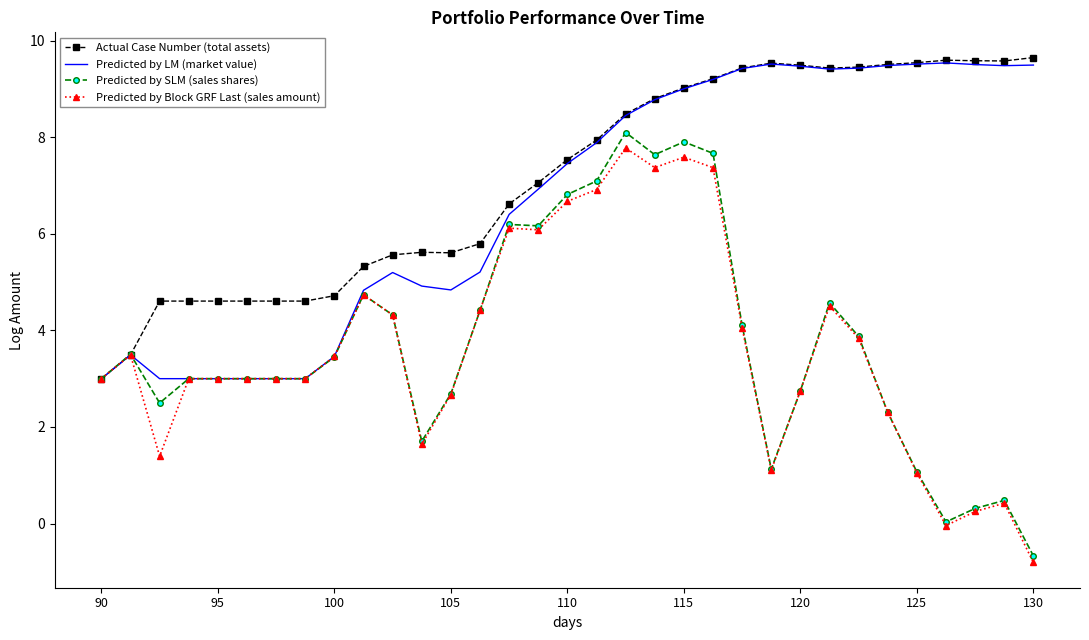

Which series has the widest spread of values?

Predicted by SLM (sales shares)